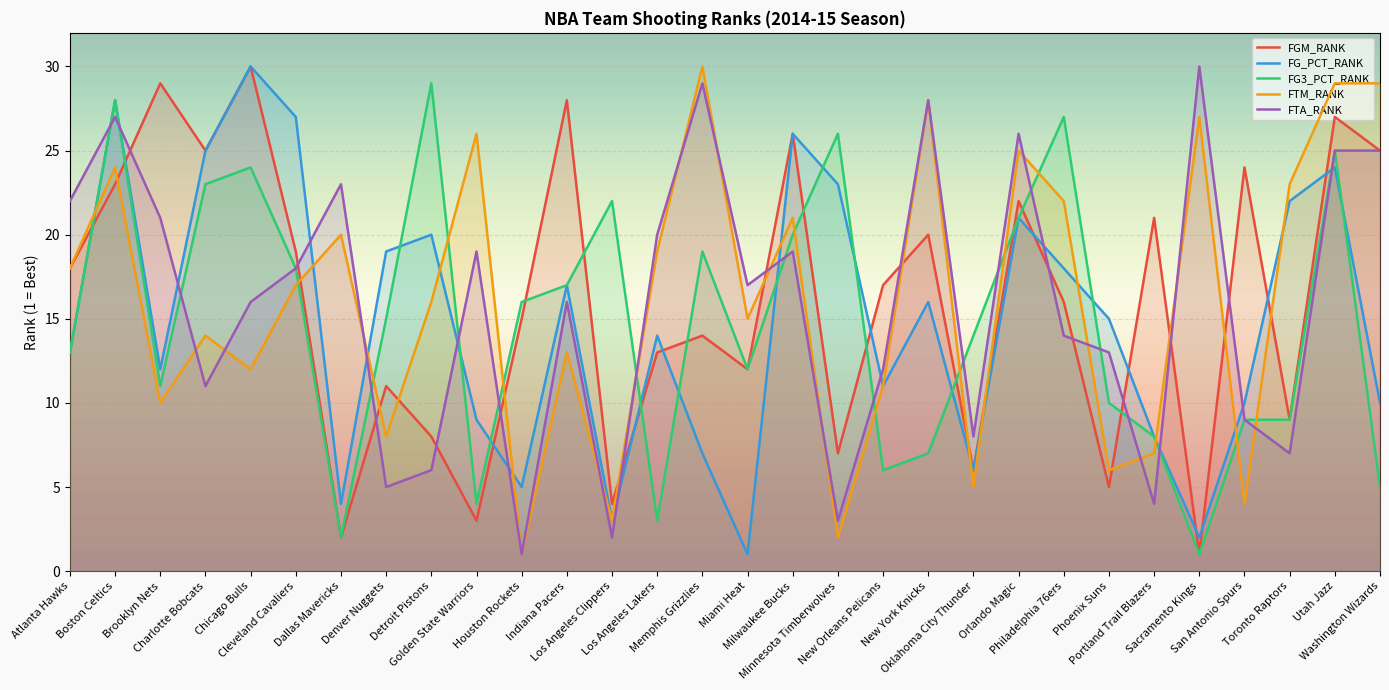

Where is FTM_RANK nearest to the value 15?

Miami Heat